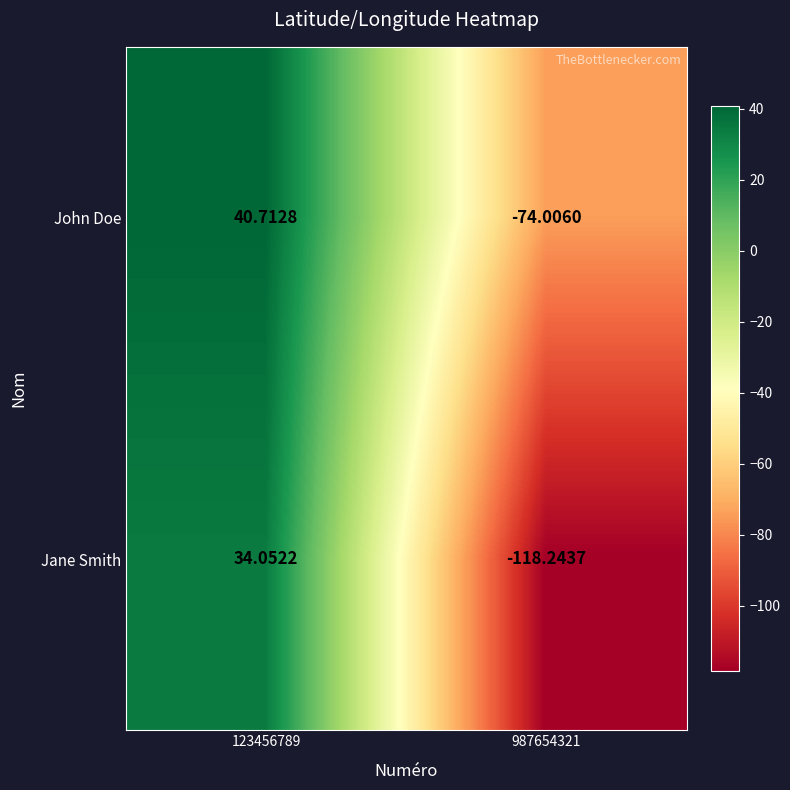

Which series has the largest range (max minus min)?

Jane Smith